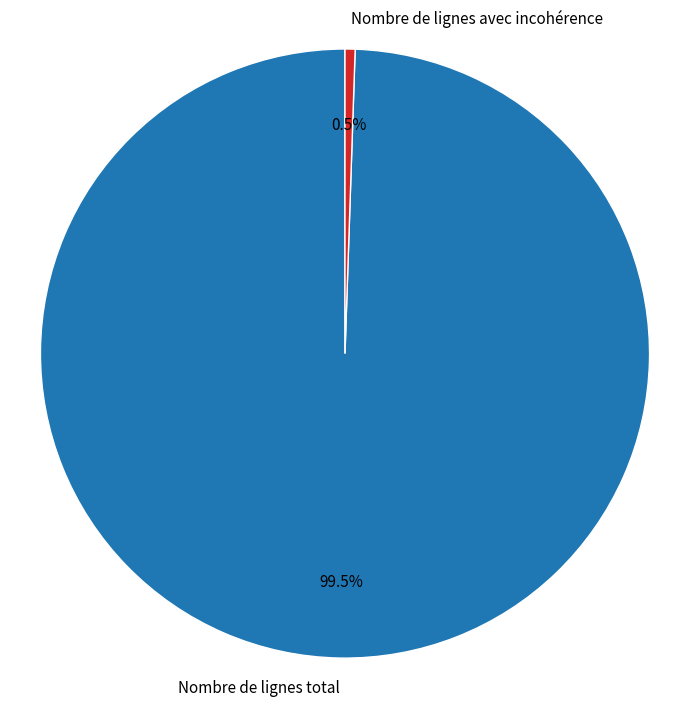

Which category has the smallest portion of the pie?

Nombre de lignes avec incohérence